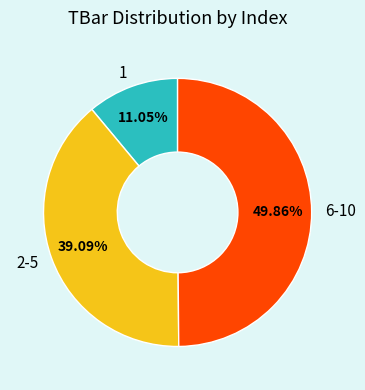

How many slices are in this pie chart?

3